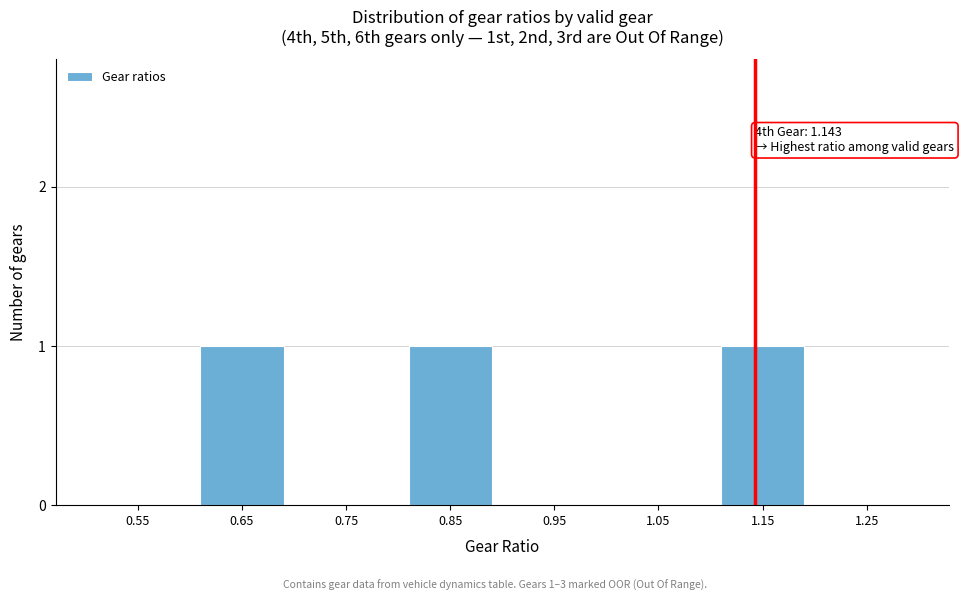

Reading left to right, what are all the values shown in this chart?

0.55=0	0.65=1	0.75=0	0.85=1	0.95=0	1.05=0	1.15=1	1.25=0